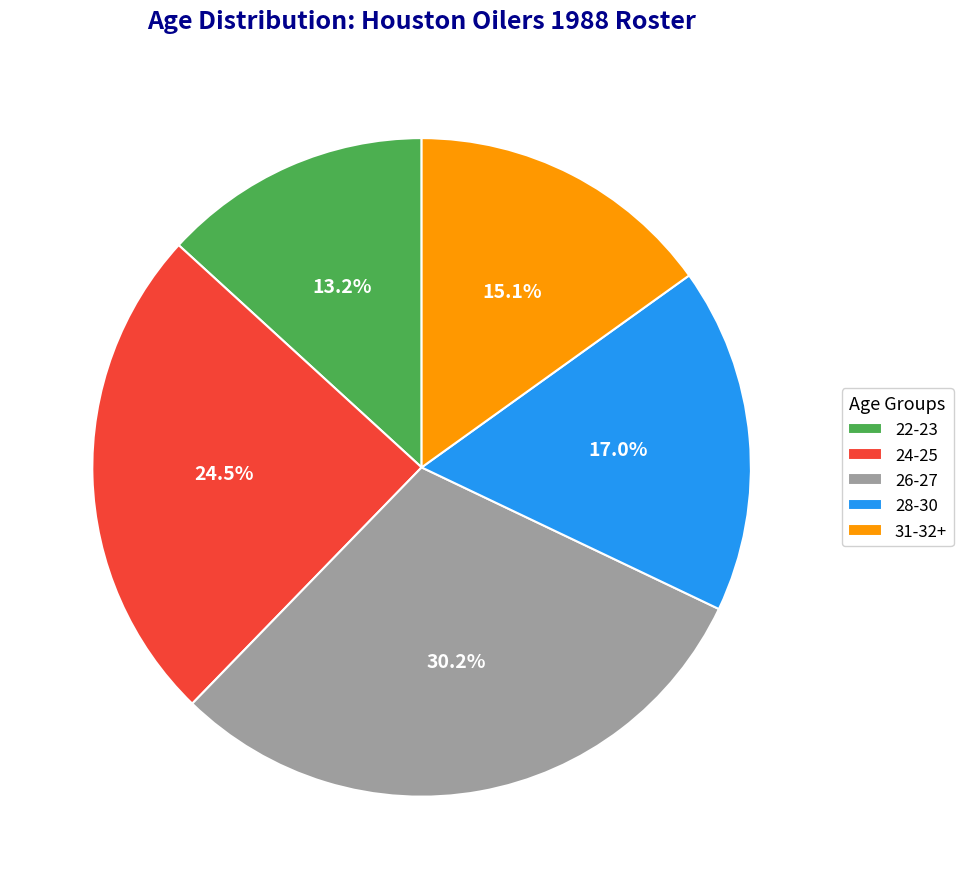

How many slices are in this pie chart?

5